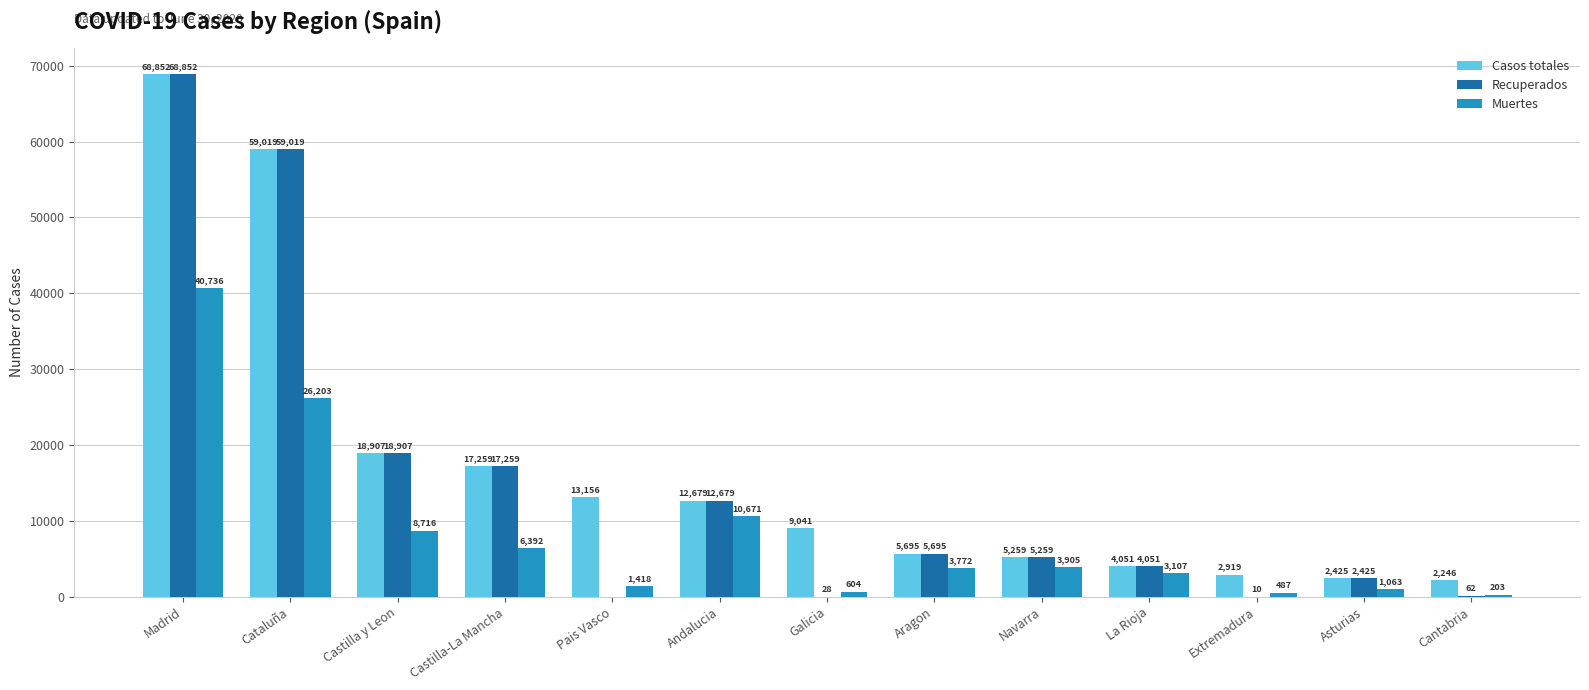

What is the difference between the Casos totales values at Pais Vasco and Asturias?

10731